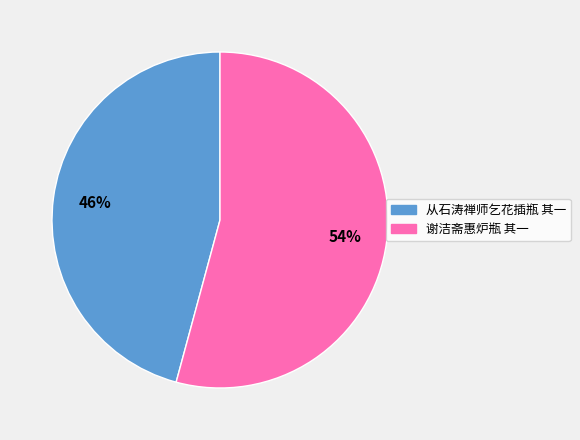

Does any single category account for the majority?

Yes